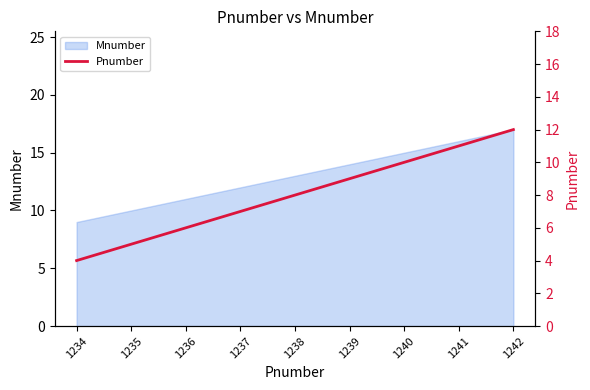

Is it true that Mnumber equals 12 at 1237?

True